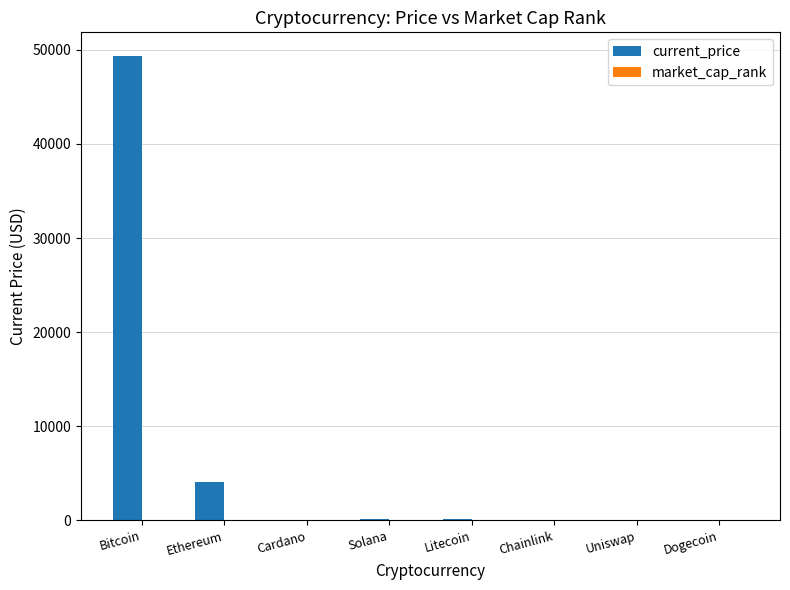

True or false: current_price has a value of 49393.0 at Bitcoin.

True